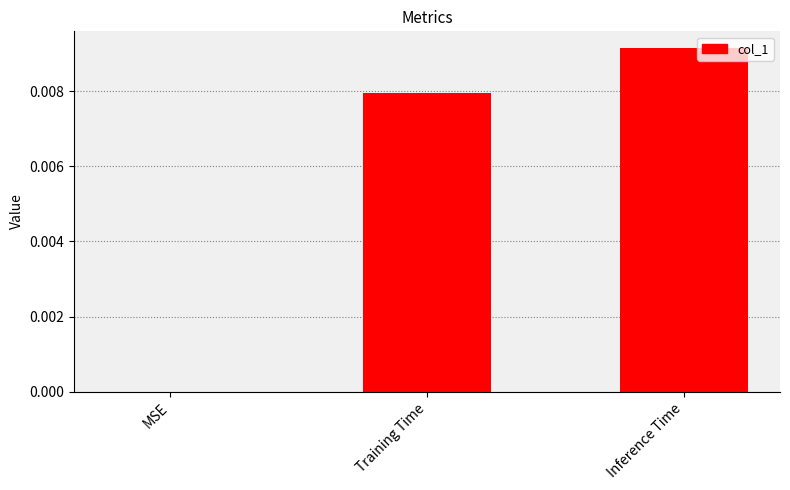

The chart shows a value of 0.0 at MSE. True or false?

True